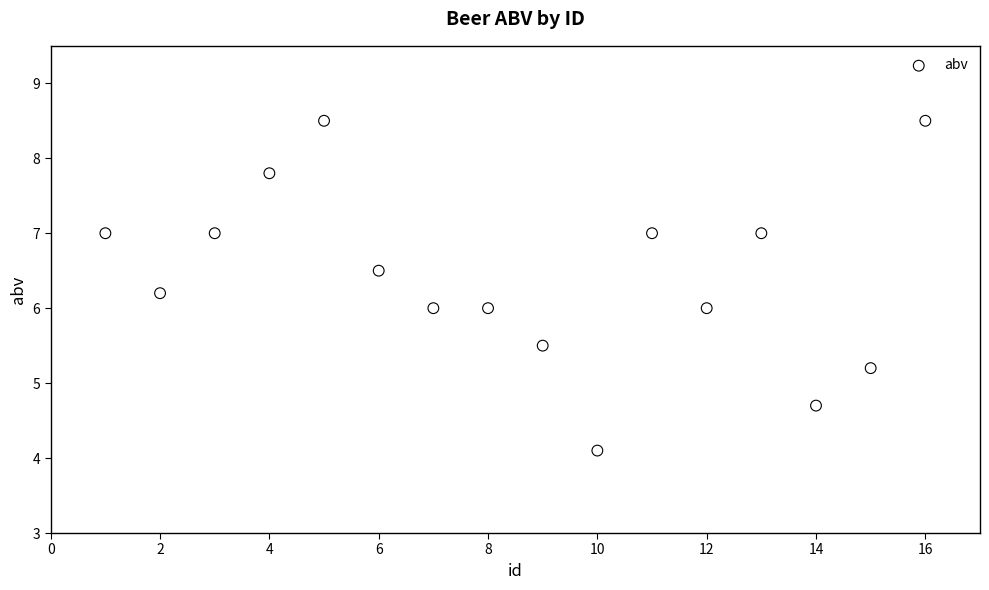

What is the range of Y values (max minus min)?

4.4